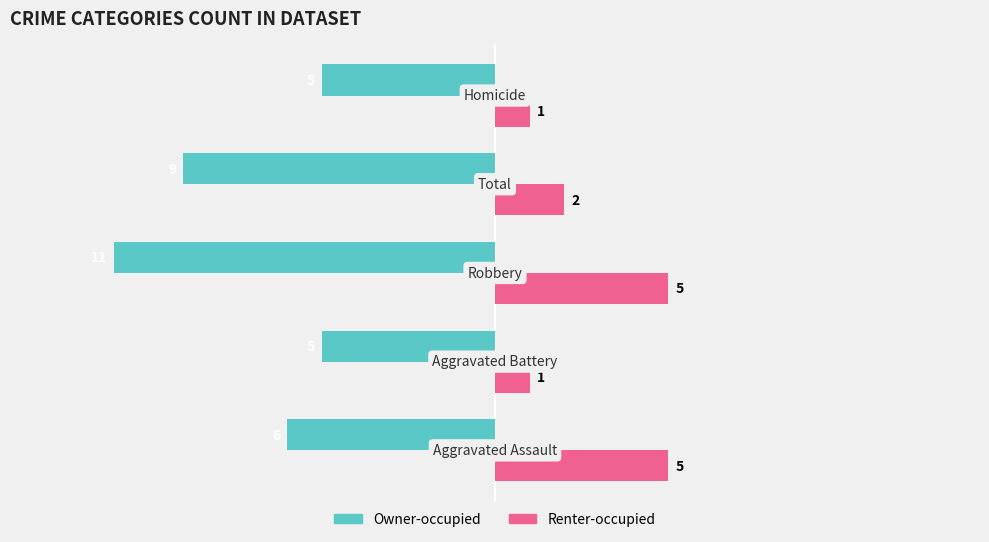

What is the minimum value shown in the chart?

-11